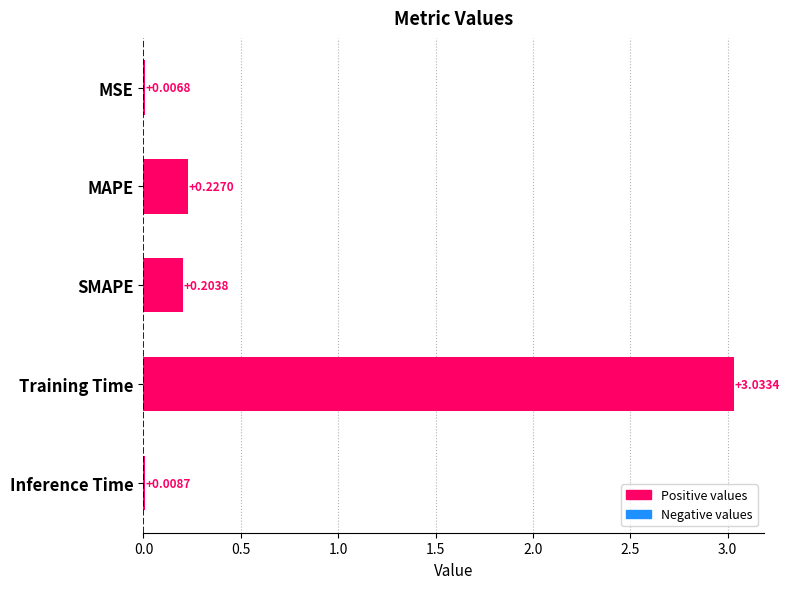

Which category has the highest value across all series?

Training Time